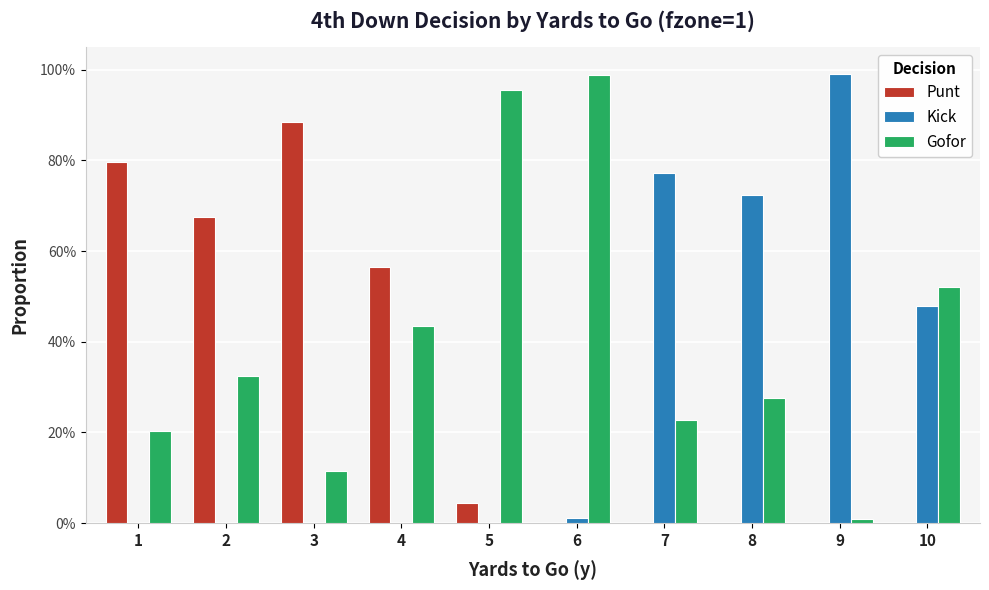

What are all the series names shown in the legend?

Punt, Kick, Gofor